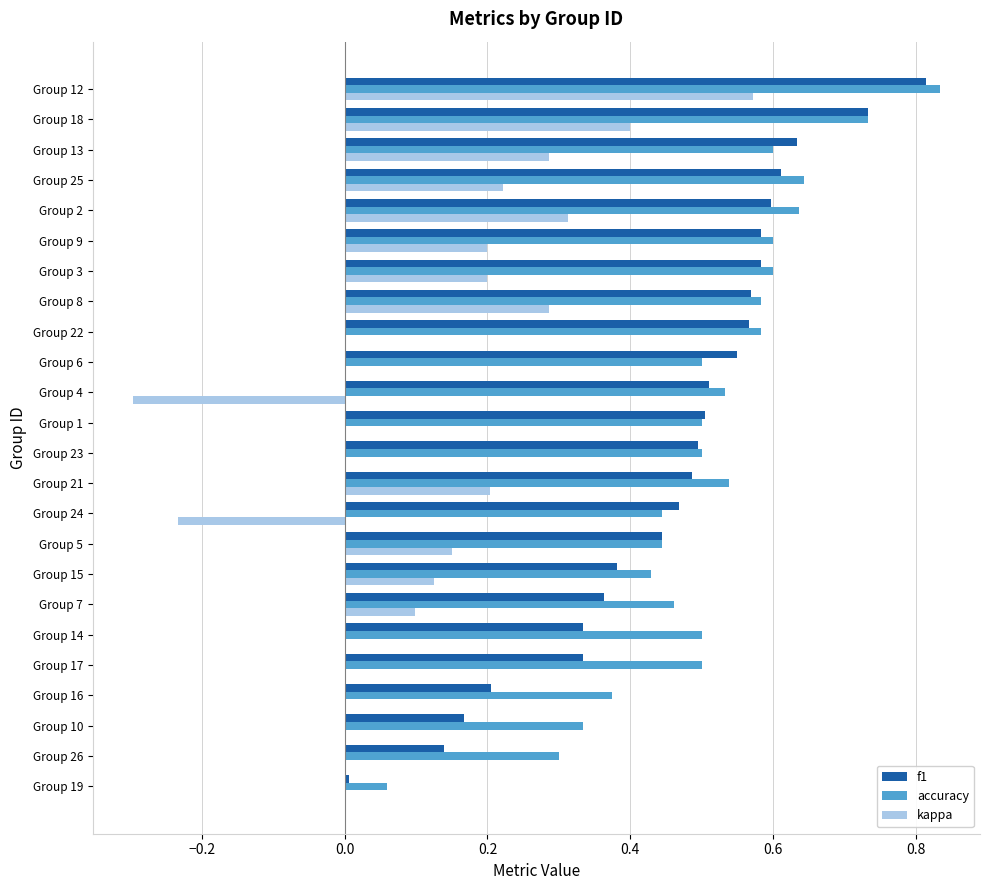

What is the sum of the f1 values at Group 9 and Group 15?

1.0